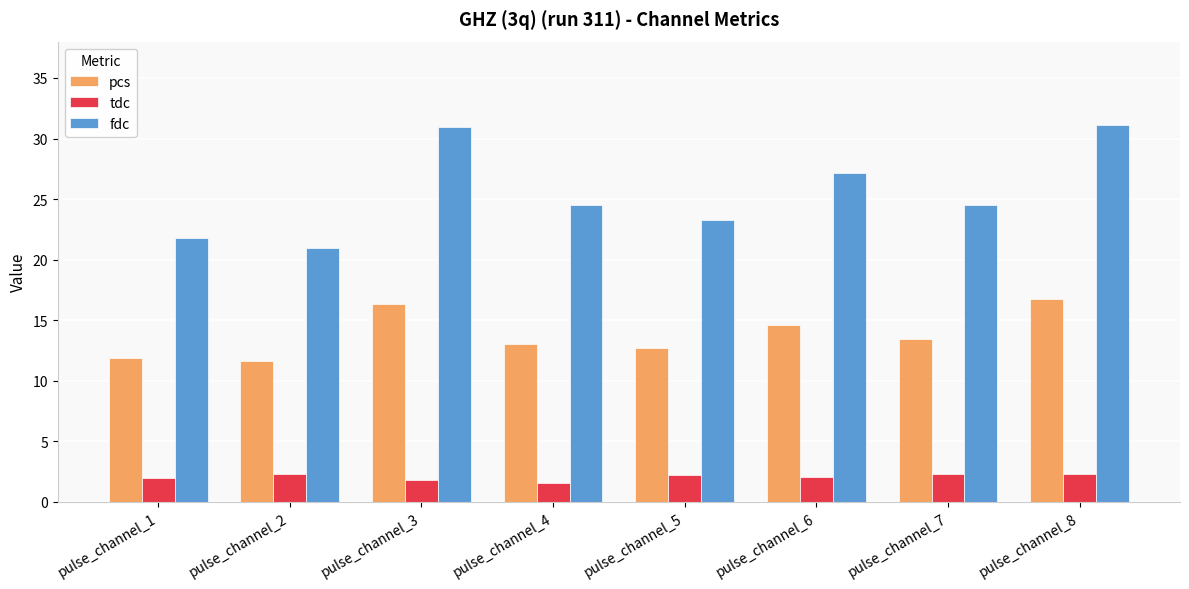

Which series has the largest total across all categories?

fdc